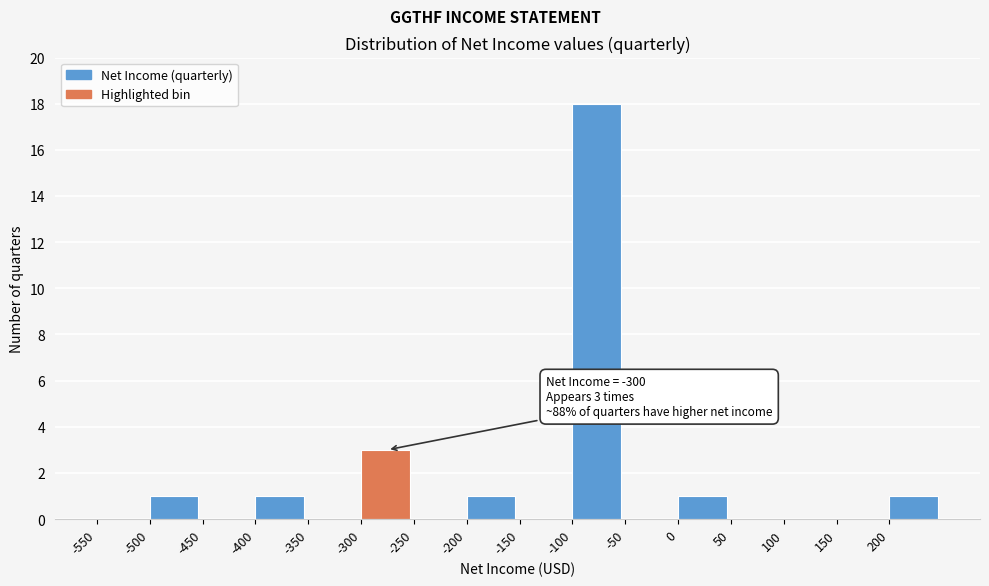

Over which range of the x-axis is the bar tallest?

-100 to -50